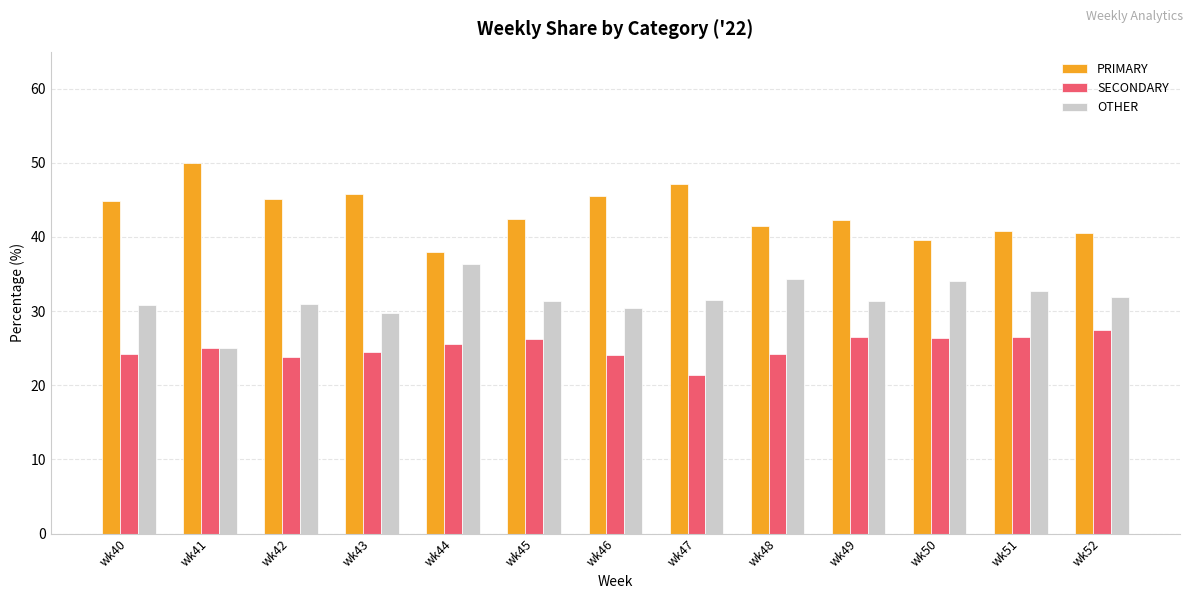

How many bars are there in each group?

3